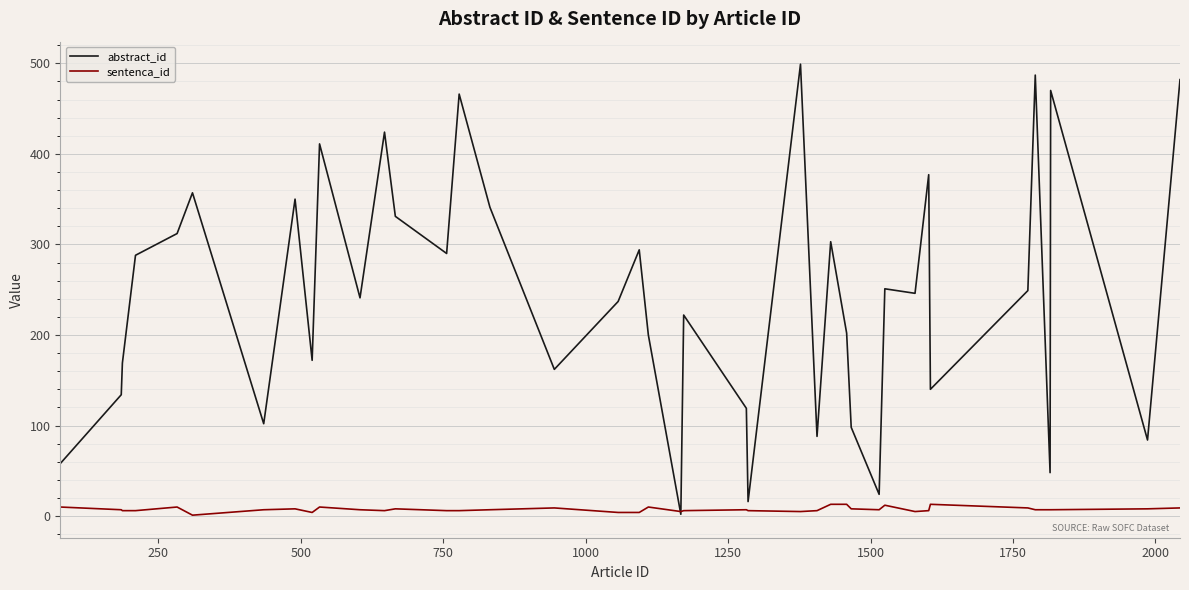

List the series in order of their overall mean, lowest first.

sentenca_id, abstract_id